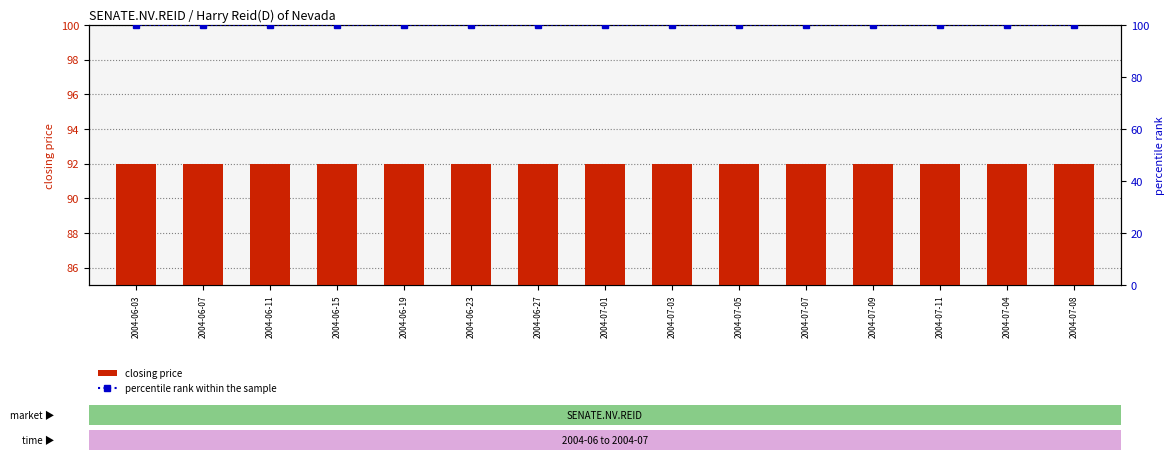

What is the label of the 2nd bar from the left?

2004-06-07